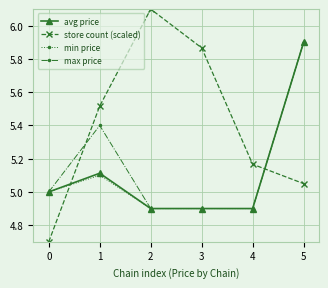

Rank the categories by store count (scaled) value from highest to lowest.

2, 3, 1, 4, 5, 0